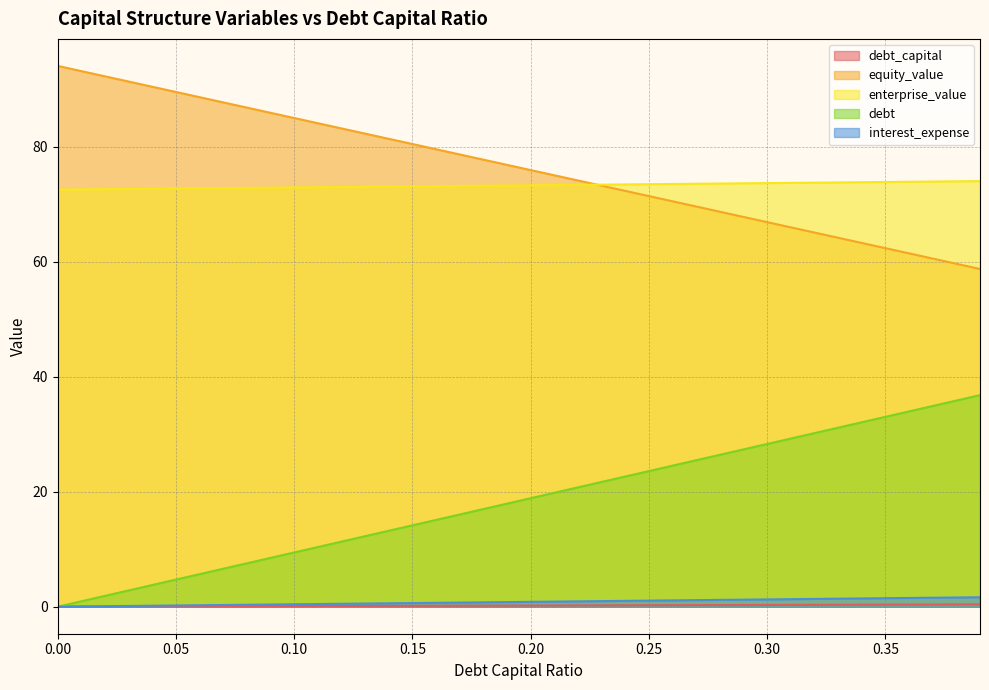

The interest_expense series shows 0.6 at 0.15. True or false?

True